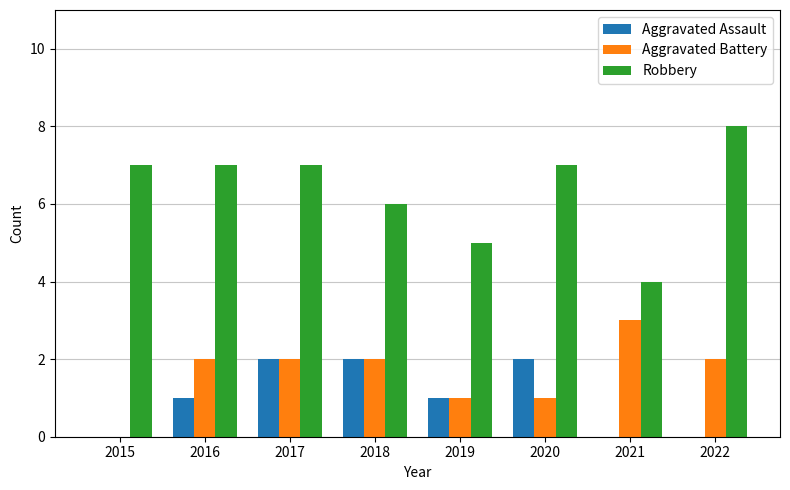

How many categories are shown in the chart?

8